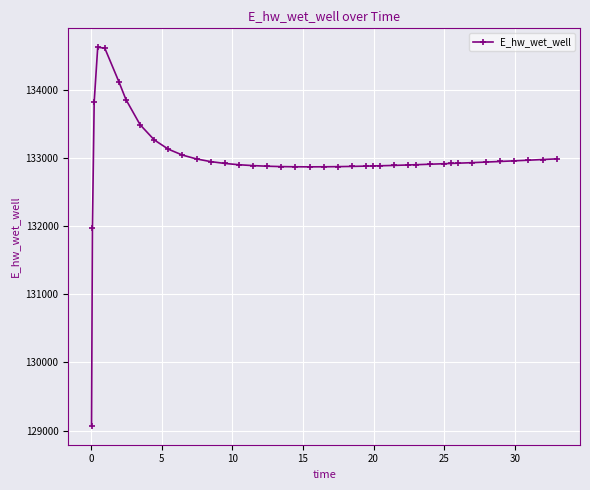

What is the value of the 14th point from the left?

132922.2